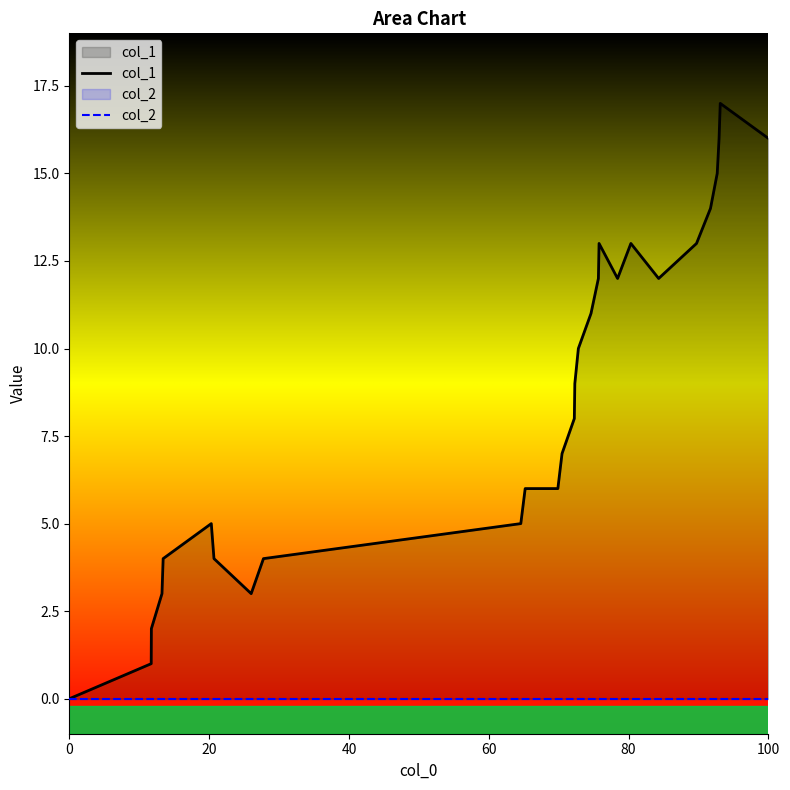

Reading left to right, extract all data points from this chart.

col_1: 0	1	2	3	4	5	4	3	4	5	6	6	7	8	9	10	11	12	13	12	13	12	13	14	15	16	17	16
col_2: 0	0	0	0	0	0	0	0	0	0	0	0	0	0	0	0	0	0	0	0	0	0	0	0	0	0	0	0